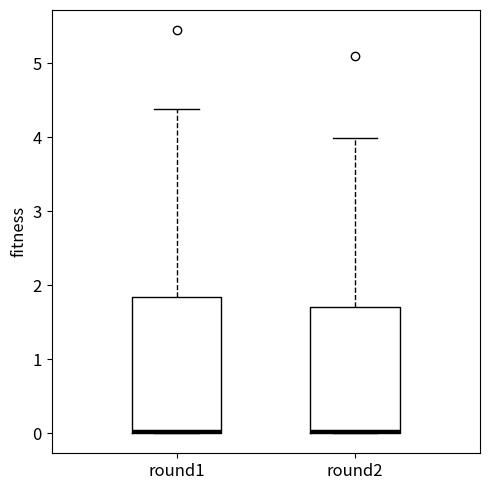

Which box is the tallest, from its lower edge to its upper edge?

round1